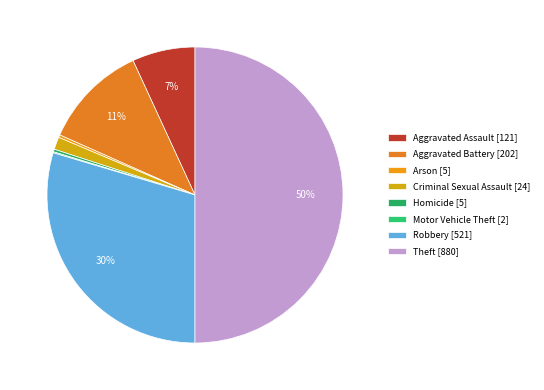

How many segments does this pie chart have?

8